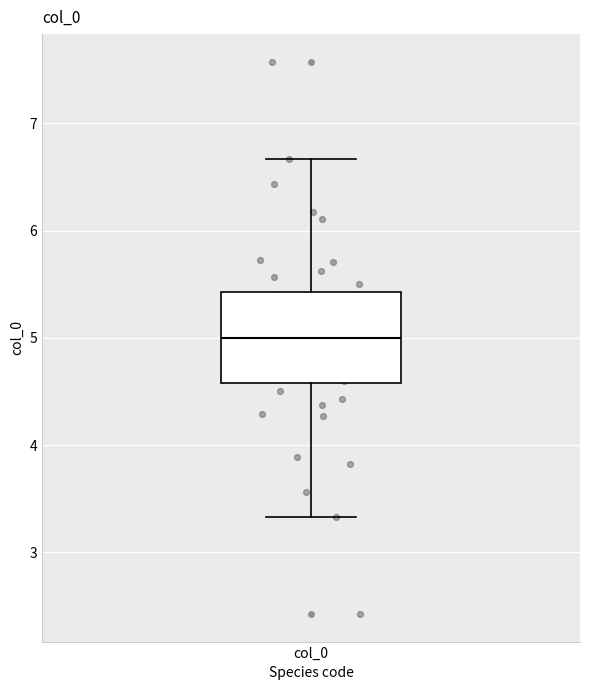

Transcribe this box plot: give where the median line is, the range the box spans, and where the two whiskers end, as read against the y-axis. The values are not printed on the chart, so give them approximately, as read against the axis.

median 5.0, box 4.6 to 5.4, whiskers 3.3 to 6.7